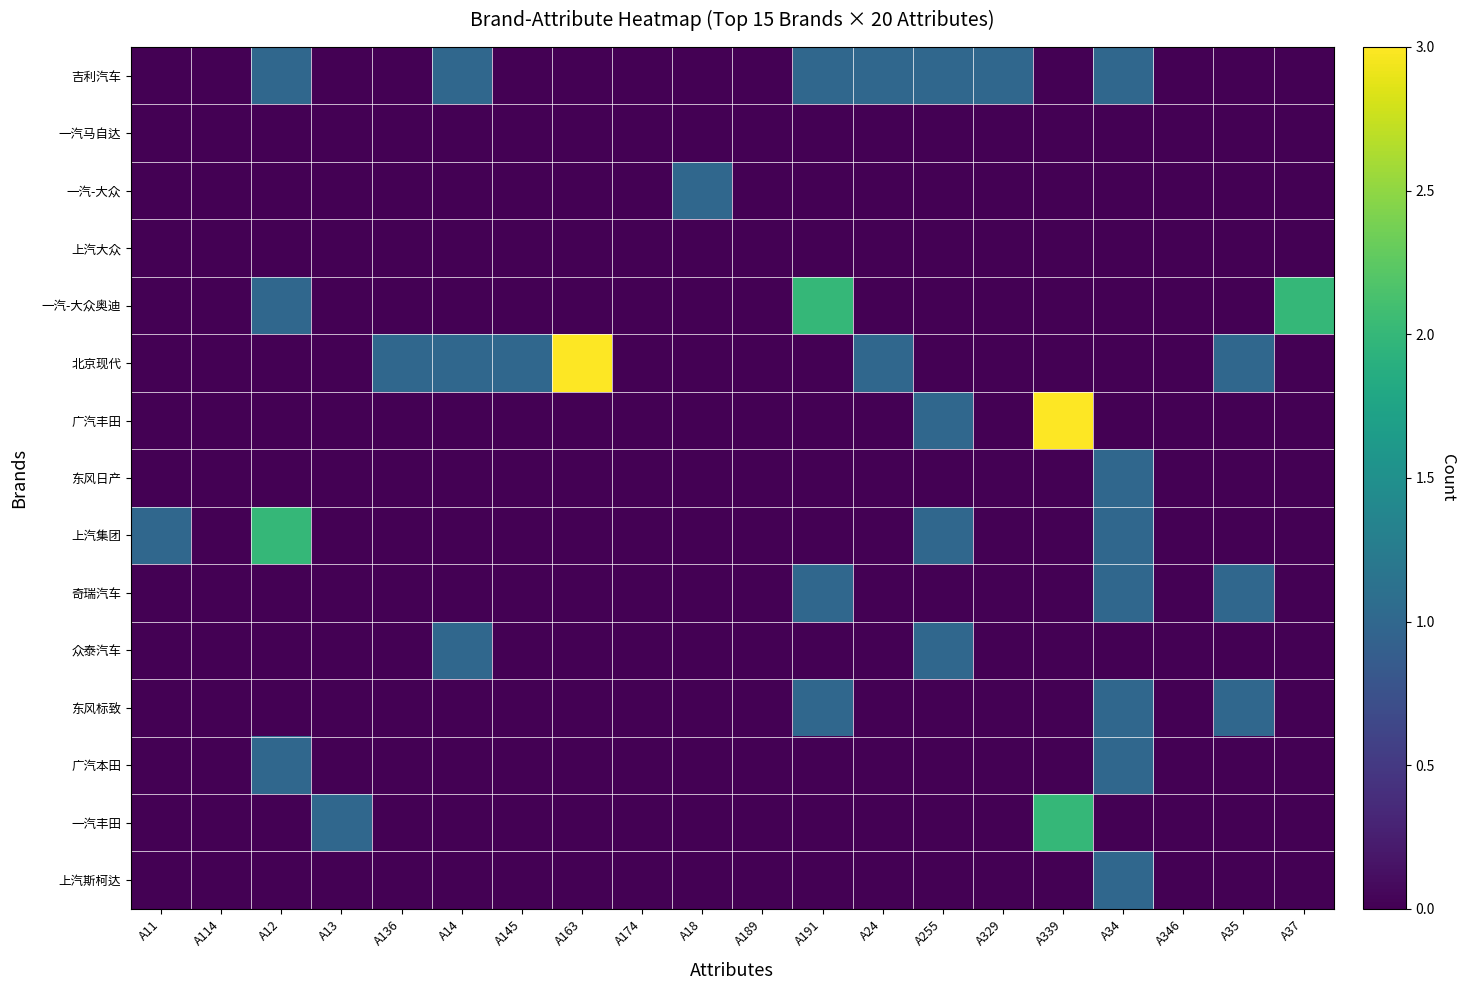

Rank the series by their maximum value, from highest to lowest.

北京现代, 广汽丰田, 一汽-大众奥迪, 上汽集团, 一汽丰田, 吉利汽车, 一汽-大众, 东风日产, 奇瑞汽车, 众泰汽车, 东风标致, 广汽本田, 上汽斯柯达, 一汽马自达, 上汽大众